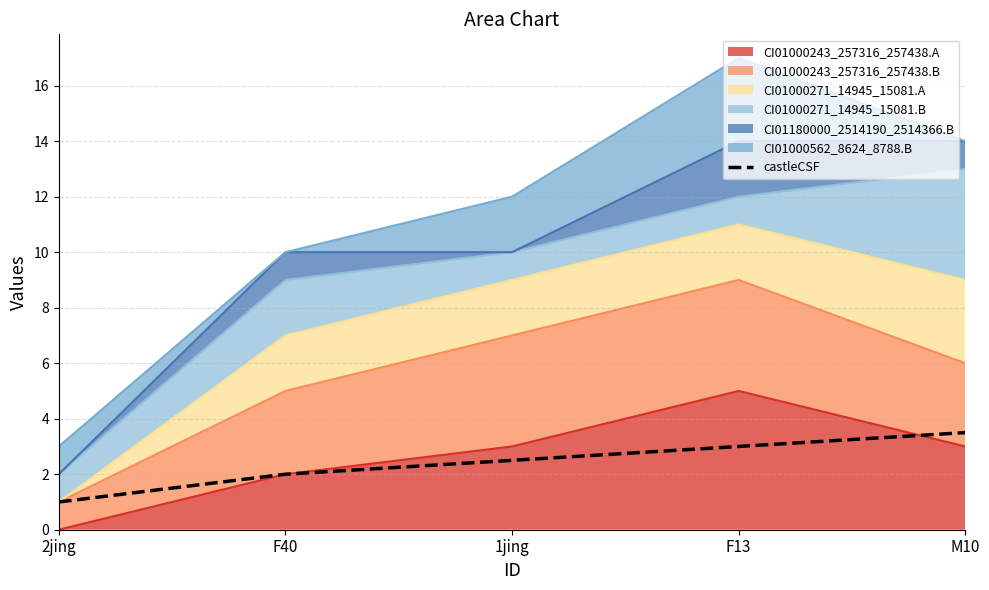

What is the sum of all values?

12.0